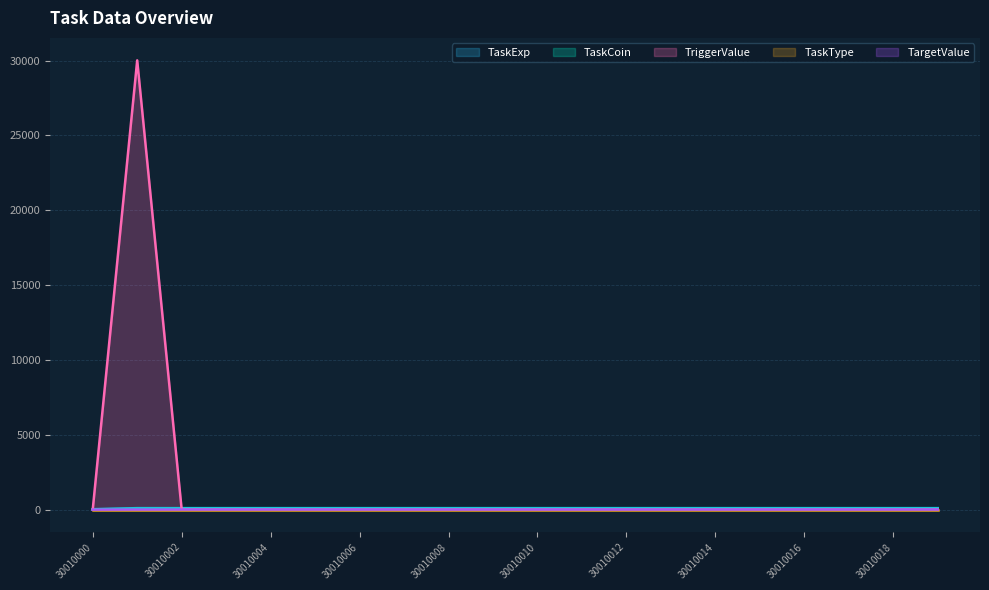

True or false: TaskCoin and TaskExp intersect in this chart.

False